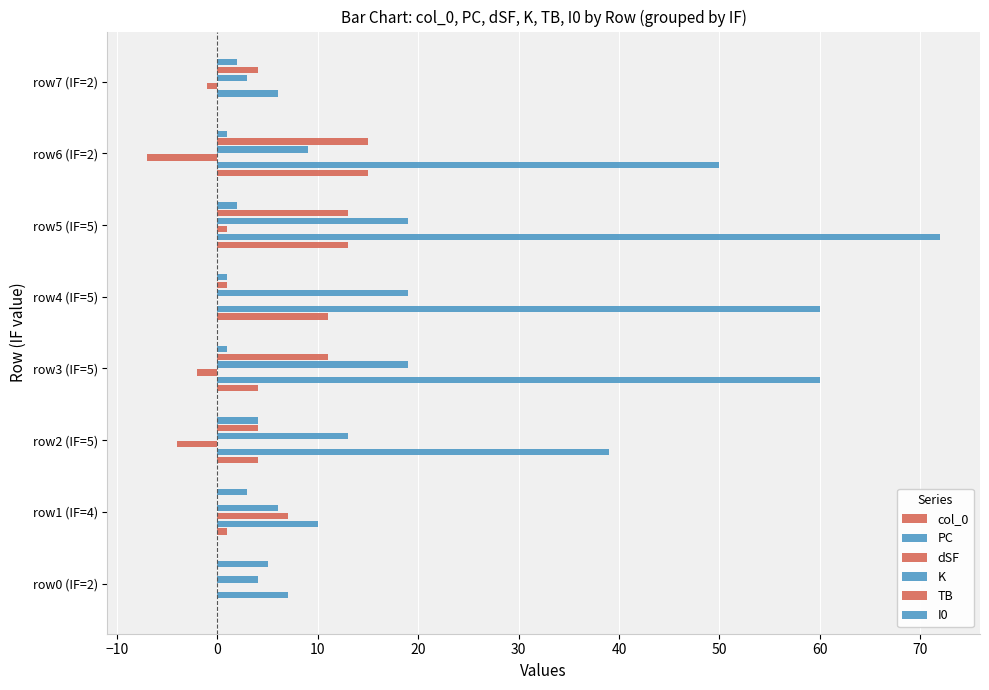

Rank the series by their maximum value, from lowest to highest.

I0, dSF, col_0, TB, K, PC